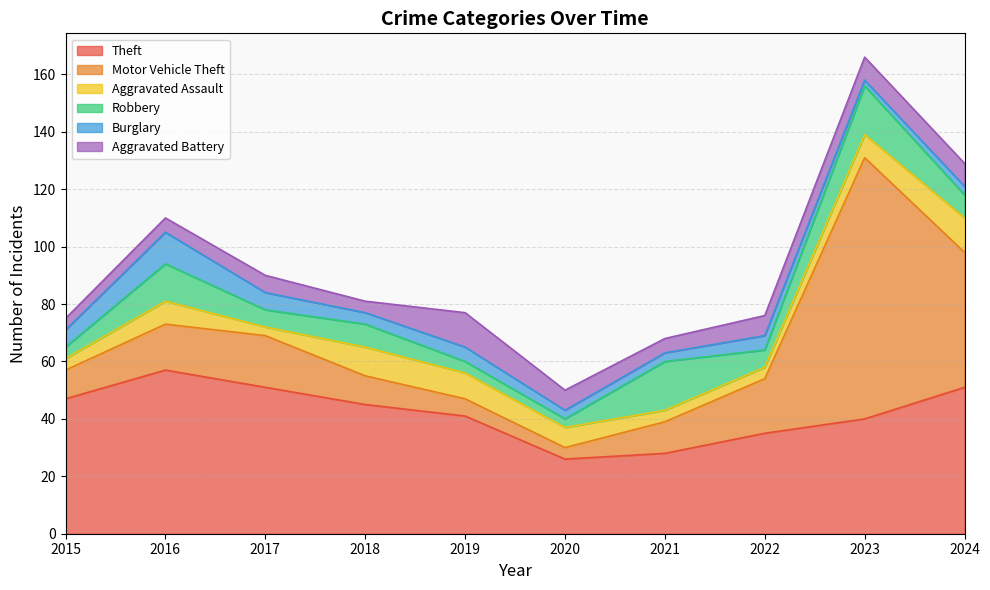

Which label corresponds to the largest value in the chart?

2023